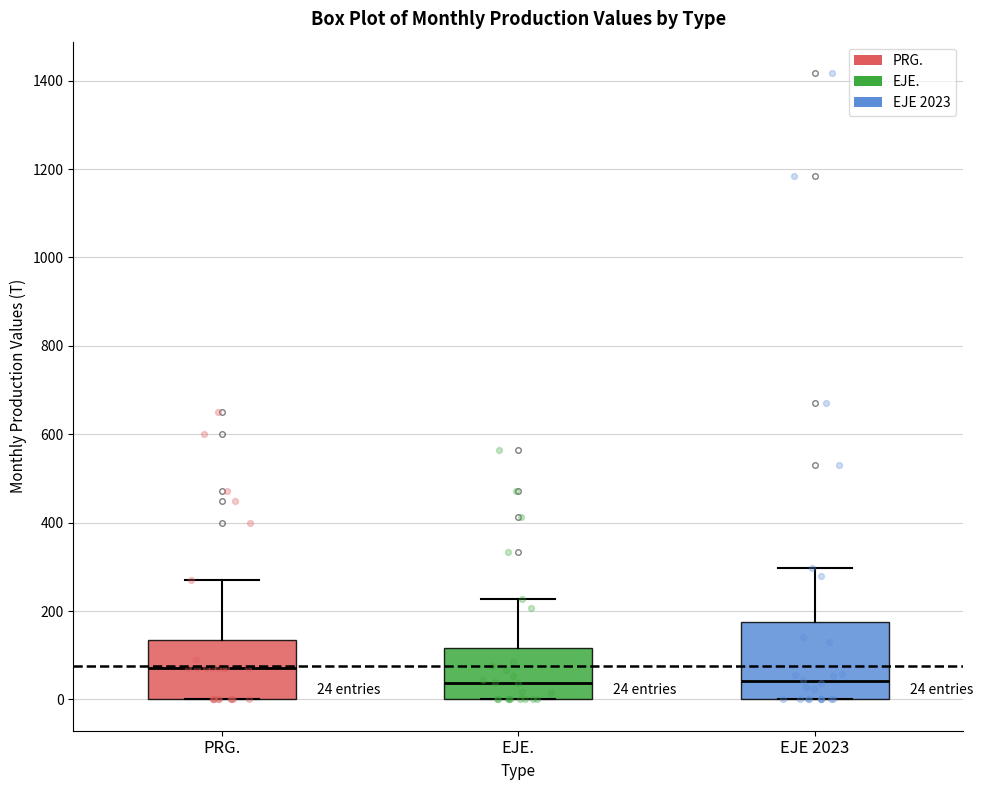

Which box's median line is the highest?

PRG.